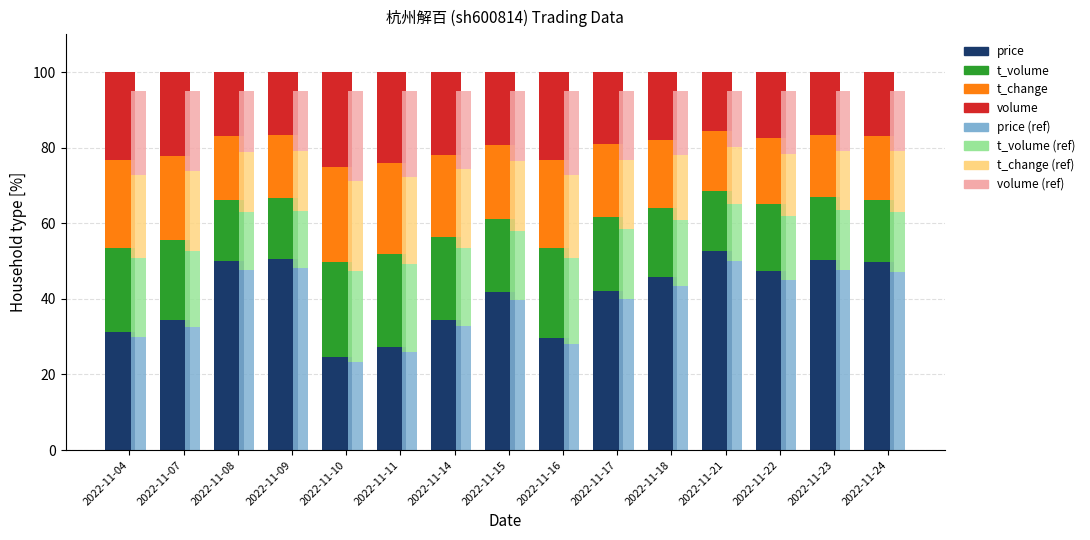

At which label does t_volume first exceed 19?

2022-11-04